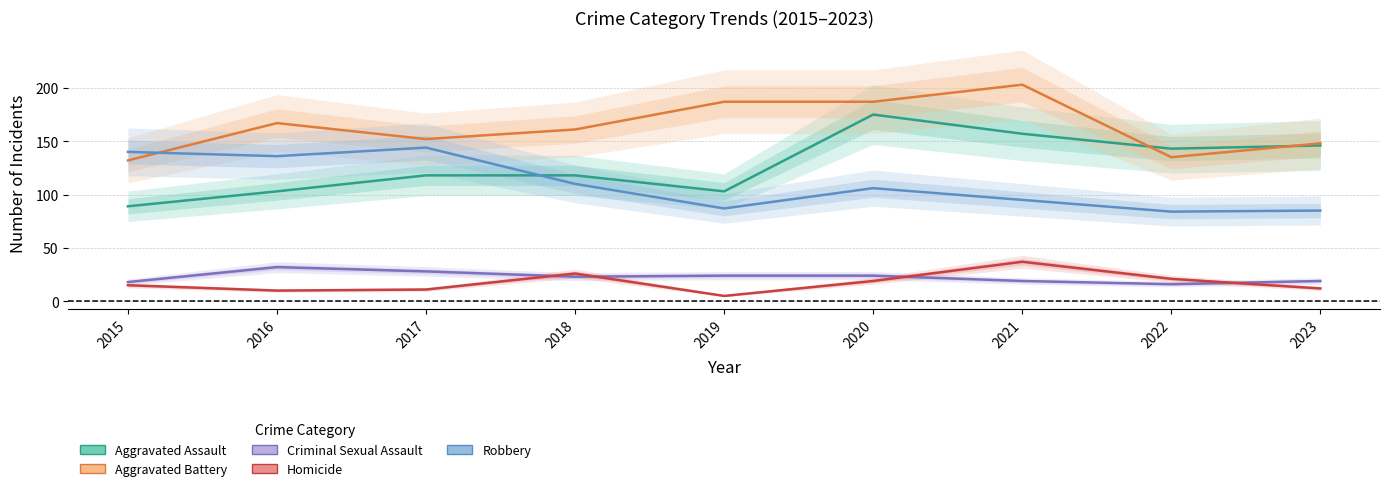

What is the maximum value shown in the chart?

203